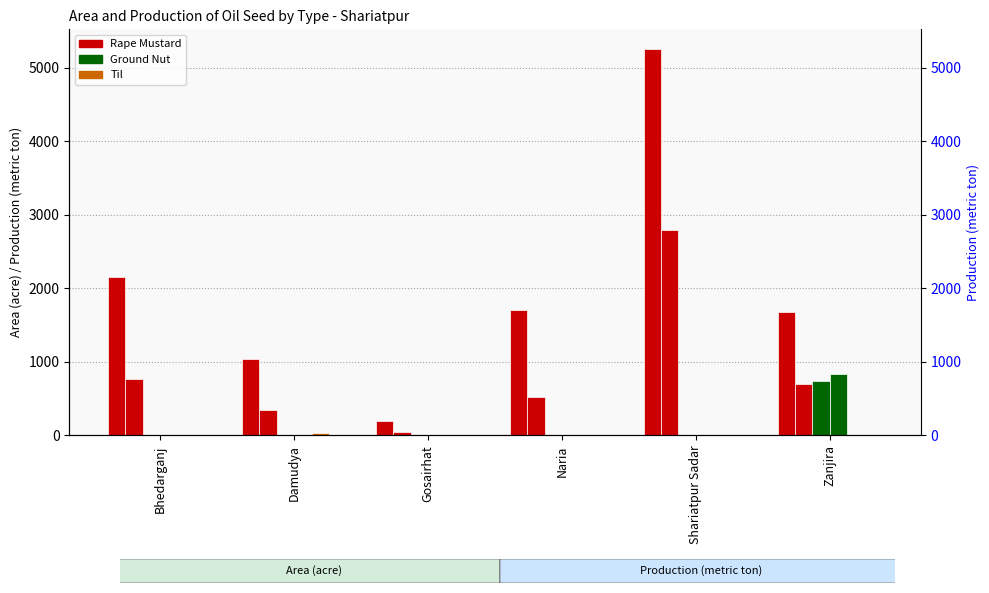

Which series changed the most between Bhedarganj and Zanjira?

Ground nut - Production